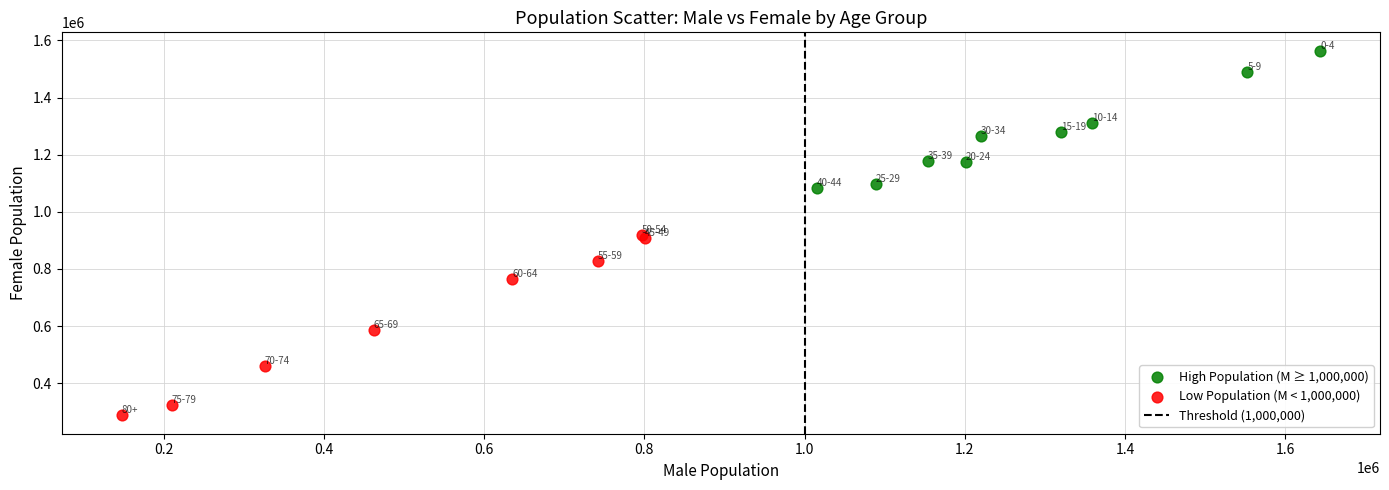

Which series contains the highest Y value?

High Population (M ≥ 1,000,000)